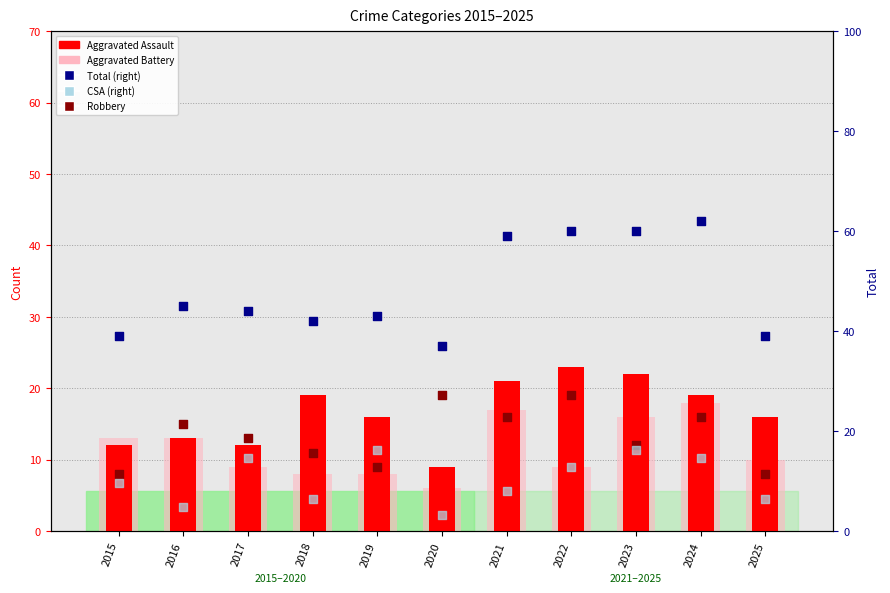

Which series has the largest total across all categories?

Total (right axis)